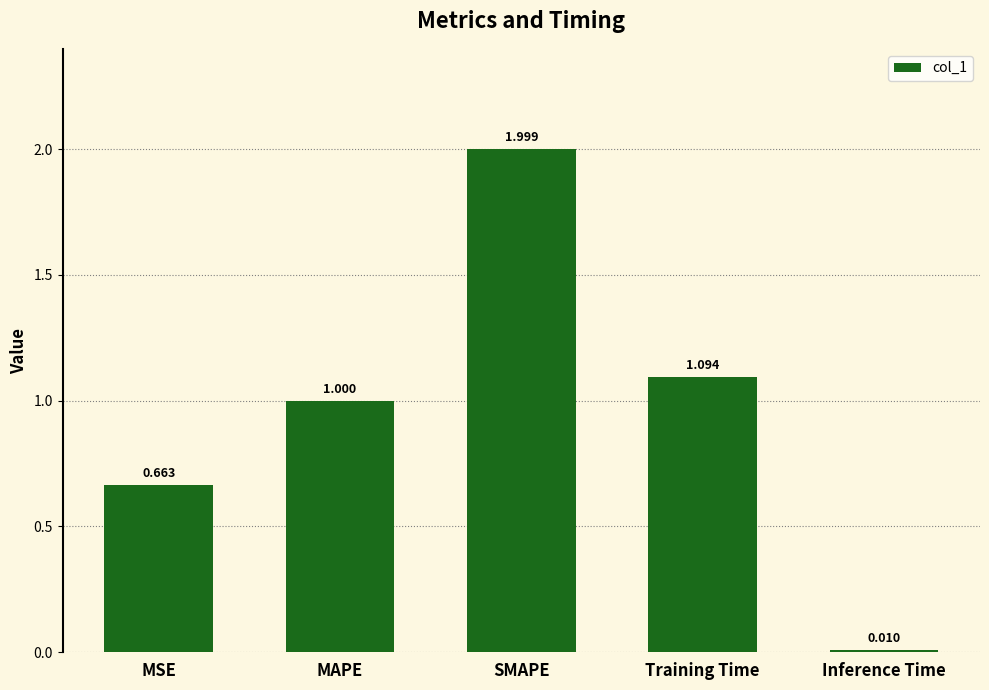

At which label is the value closest to 1?

MAPE